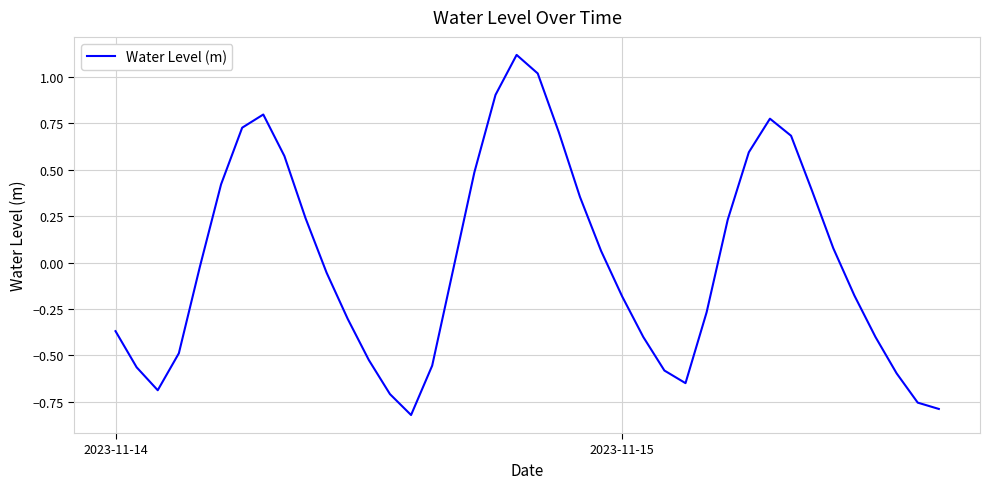

How many interior local peaks (higher than both neighbors) does the data have?

3